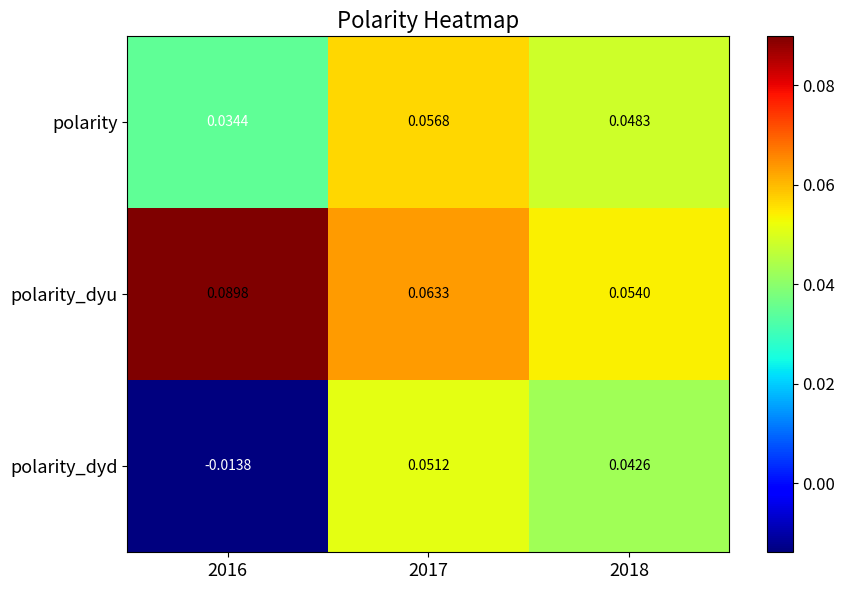

Between 2017 and 2018, which series saw the biggest shift?

polarity_dyu